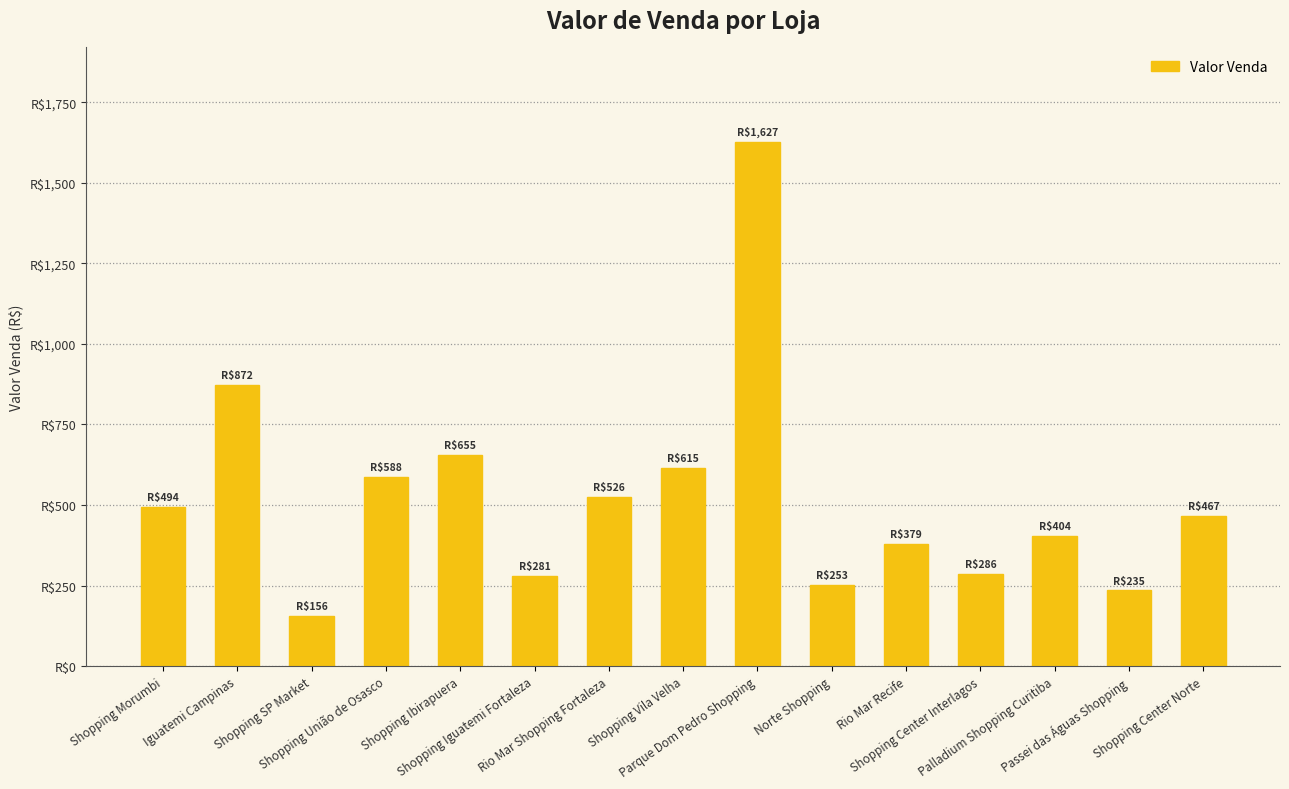

What is the sum of all values?

7837.5